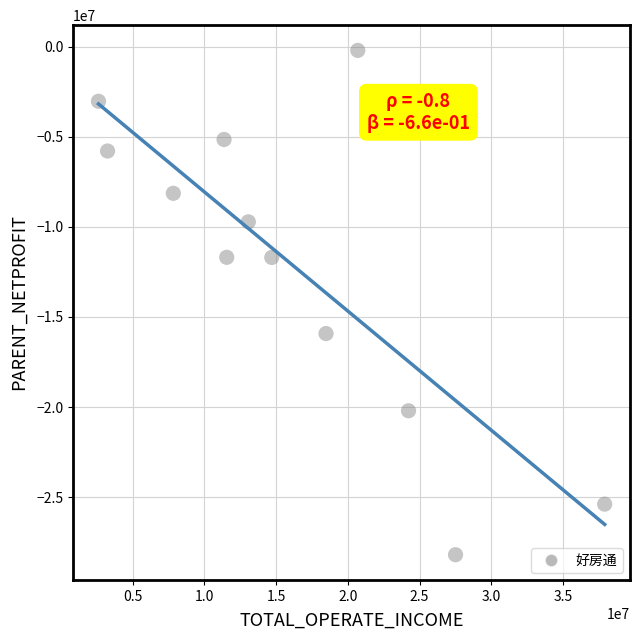

What is the average Y value?

-12090678.5